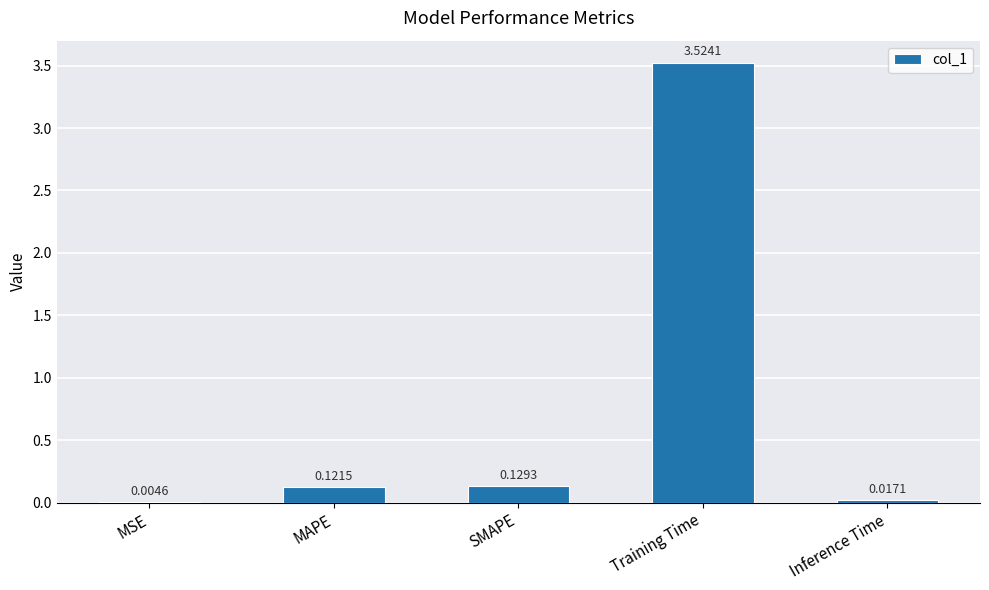

At which category does the chart reach its peak across all series?

Training Time